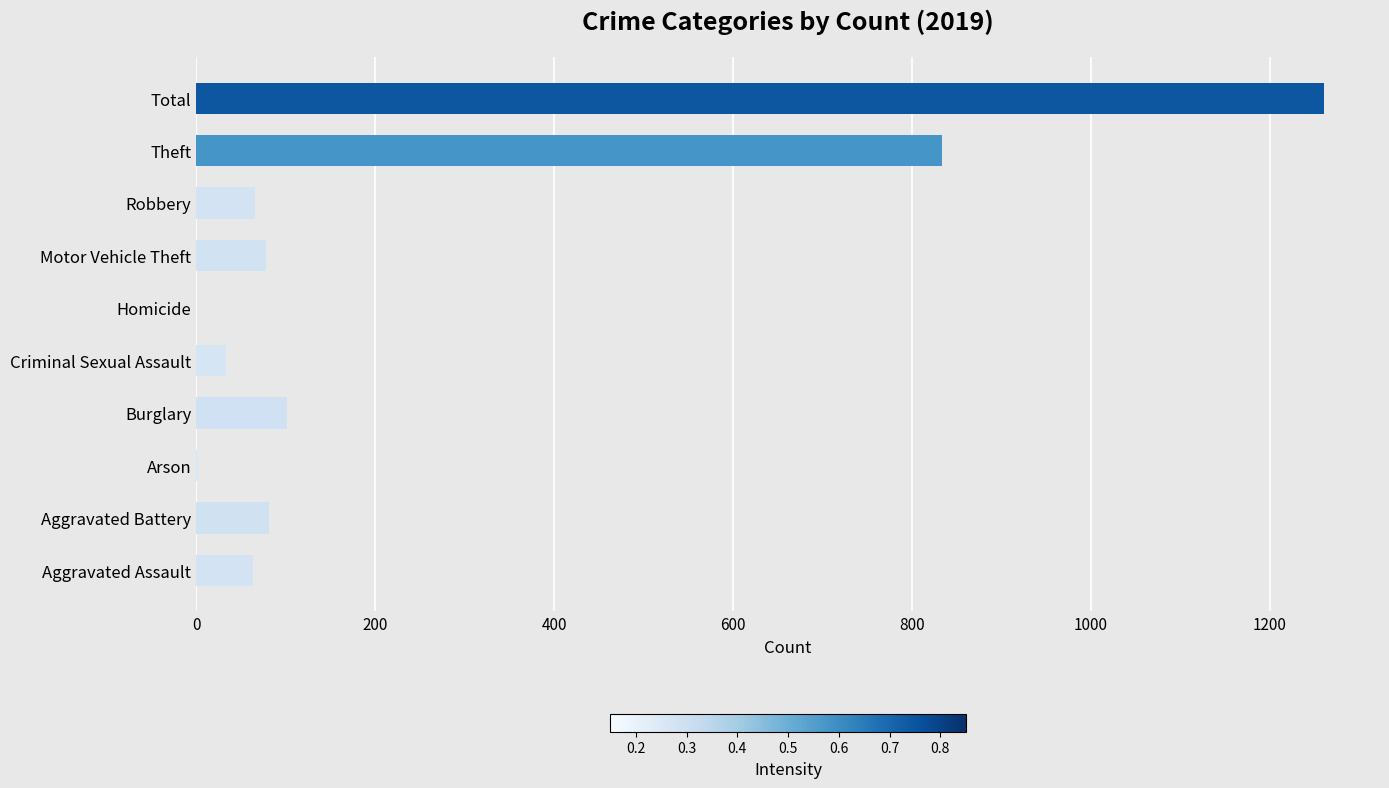

Where is the data nearest to the value 630?

Theft